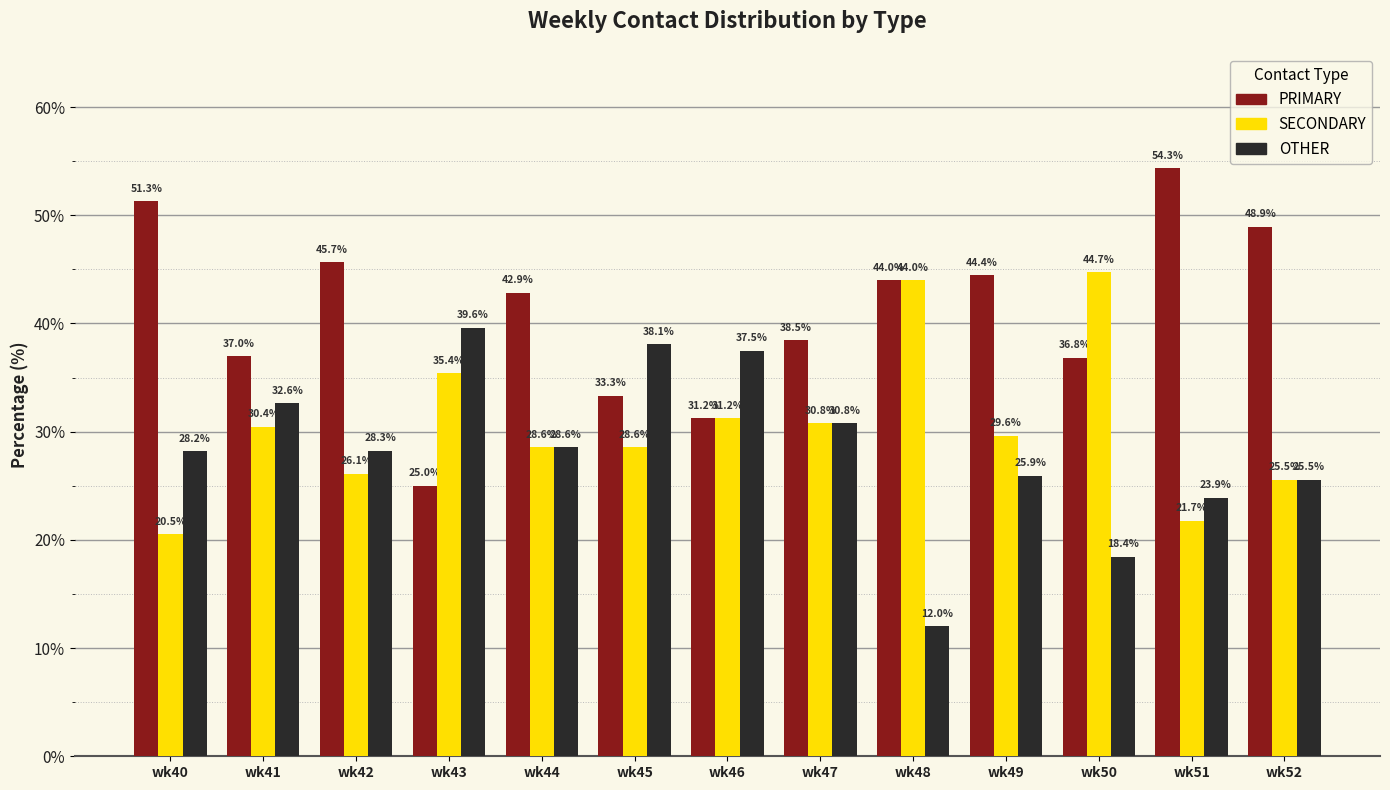

How many data points in OTHER are less than 28?

5